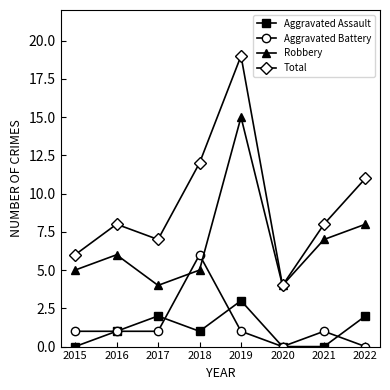

What is the sum of all Total values?

75